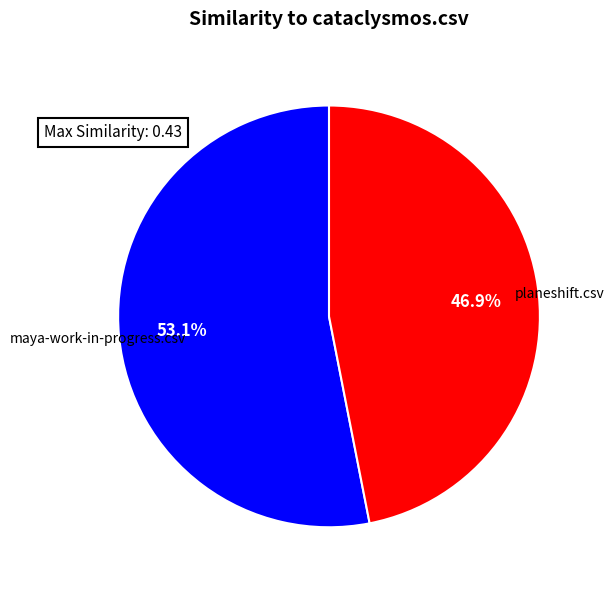

True or false: maya-work-in-progress.csv accounts for 43% of the total.

False